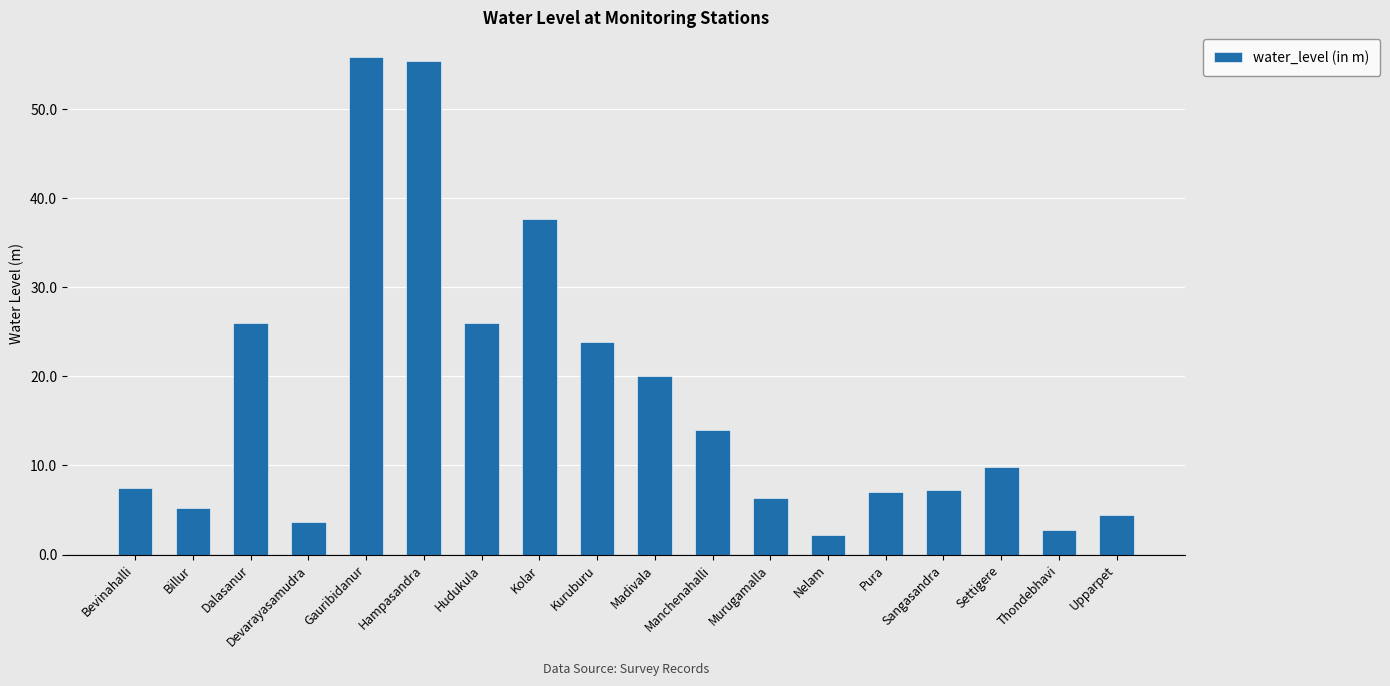

What is the smallest value displayed?

2.1